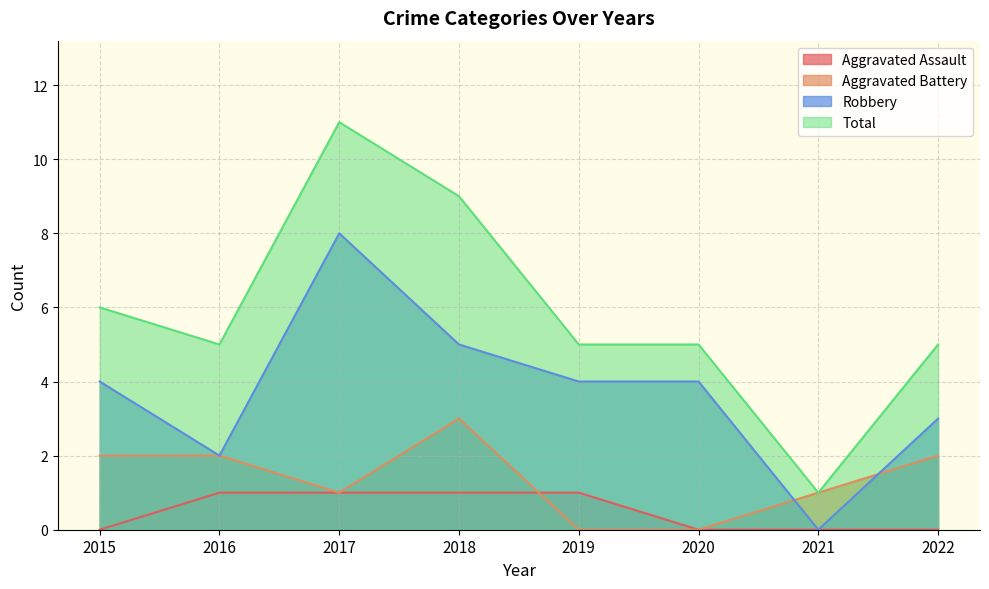

What is the maximum value shown in the chart?

11